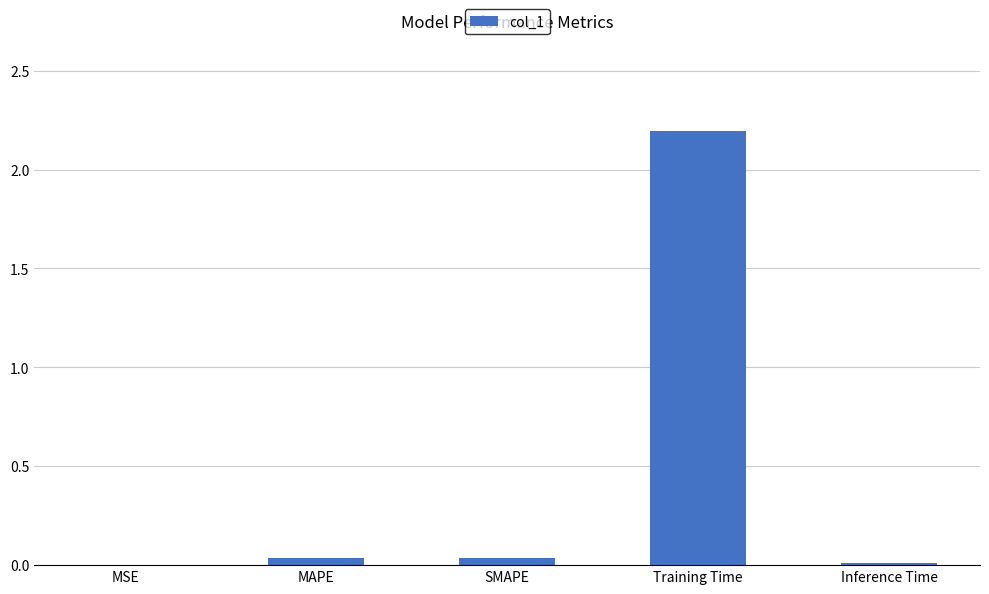

True or false: the data shows 0.0 at MAPE.

True